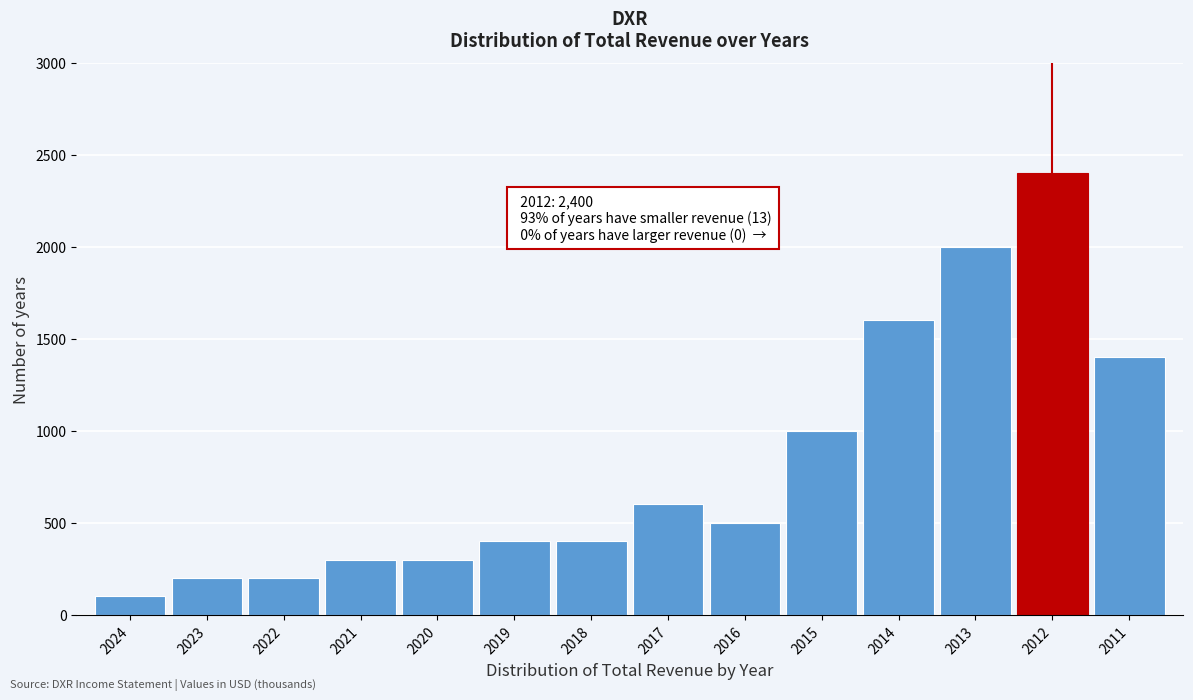

Reading left to right, list all the values displayed in this chart.

2024=100	2023=200	2022=200	2021=300	2020=300	2019=400	2018=400	2017=600	2016=500	2015=1000	2014=1600	2013=2000	2012=2400	2011=1400